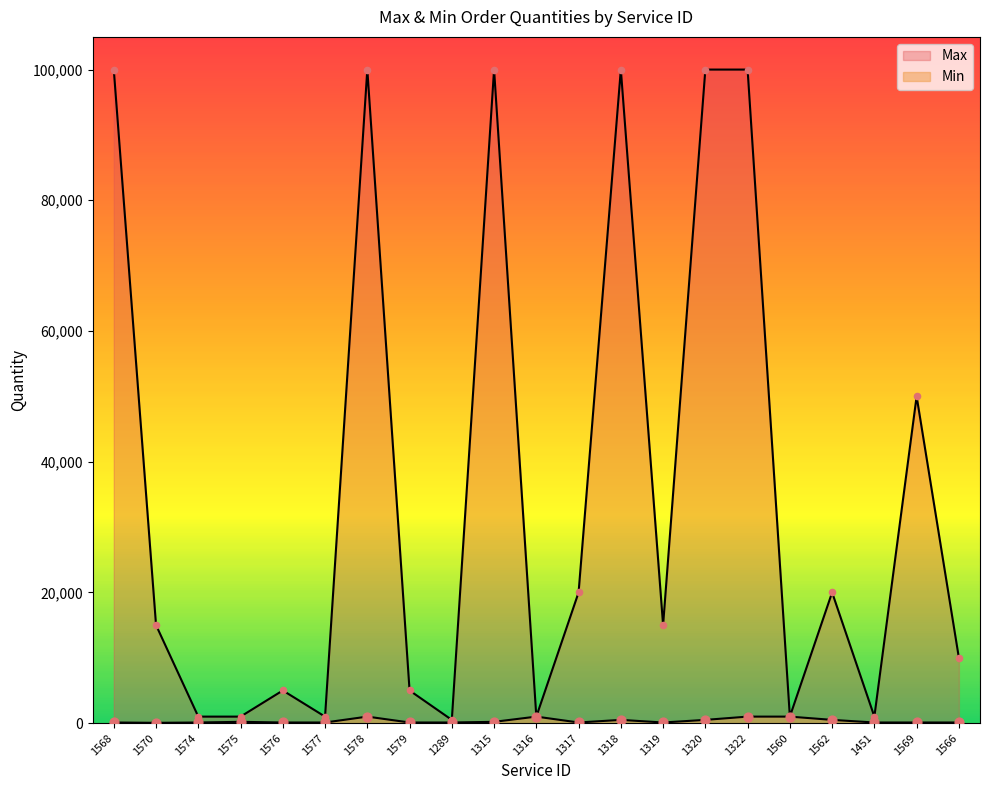

What are all the series names shown in the legend?

Max, Min